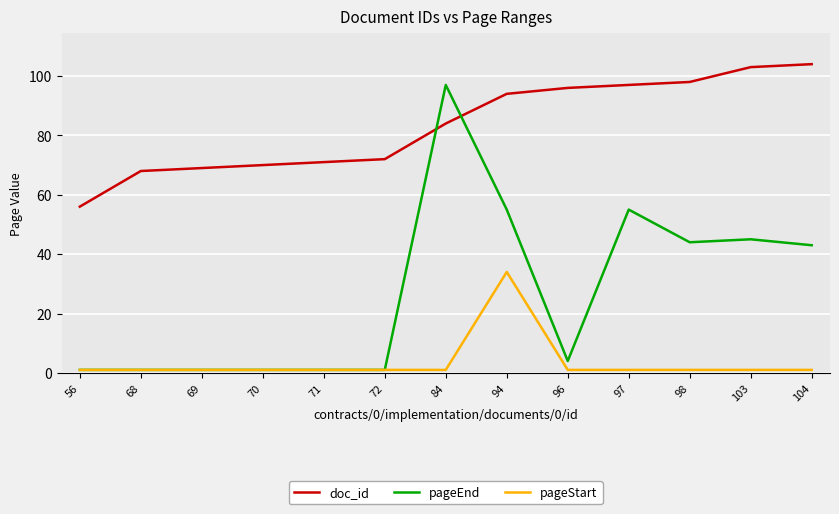

True or false: doc_id has a value of 44 at 70.

False